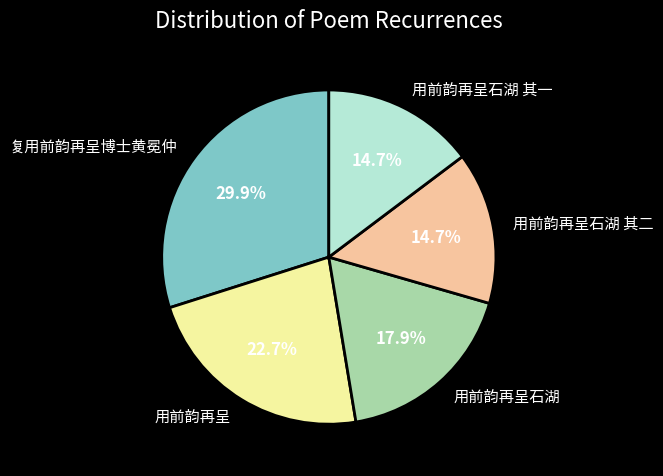

Does 用前韵再呈 represent more than half of the total?

No